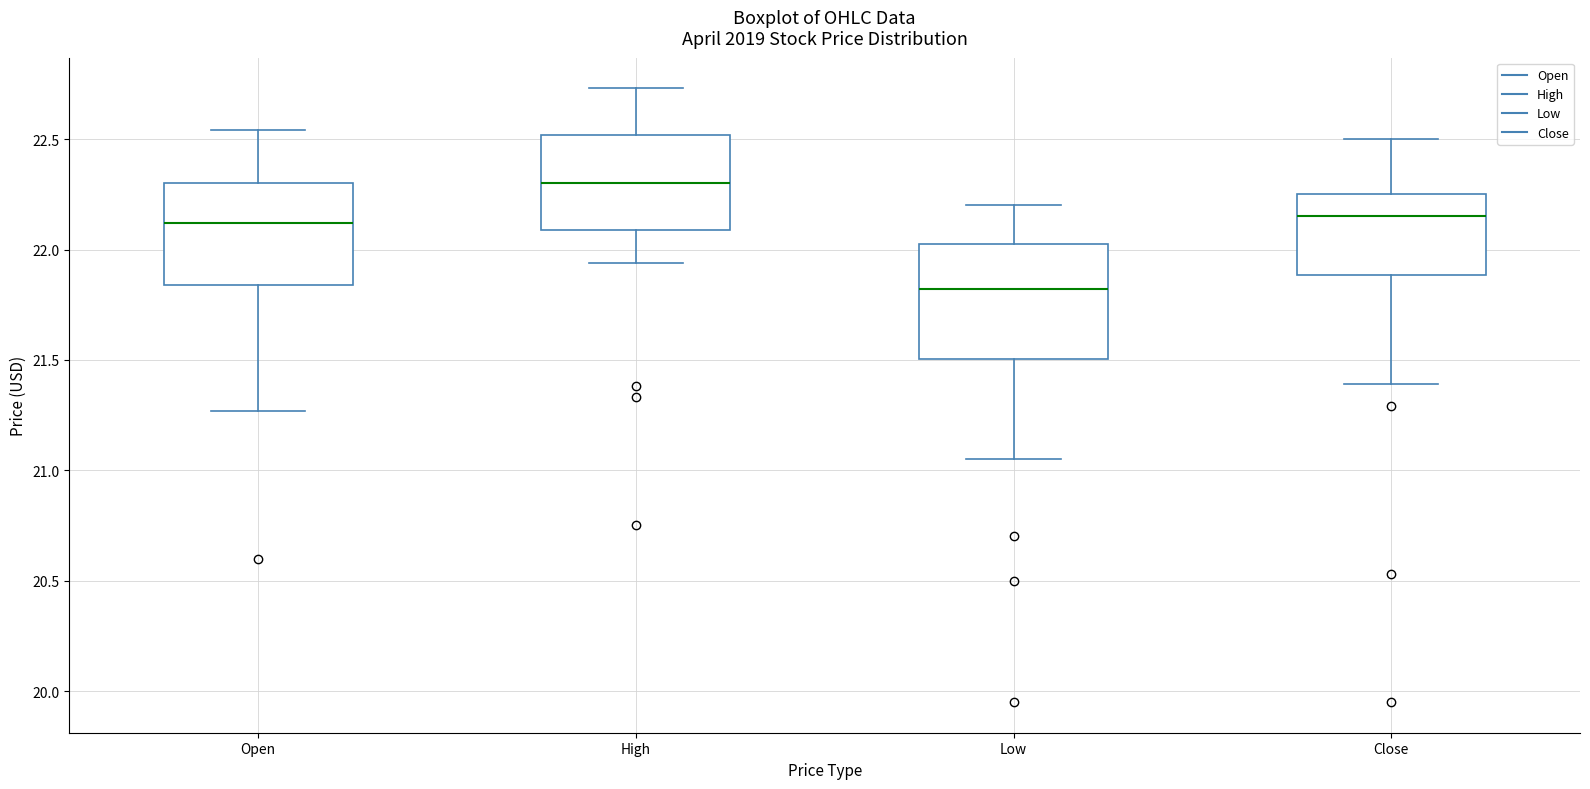

Comparing the boxes themselves (not the whiskers), which one is the tallest?

Low